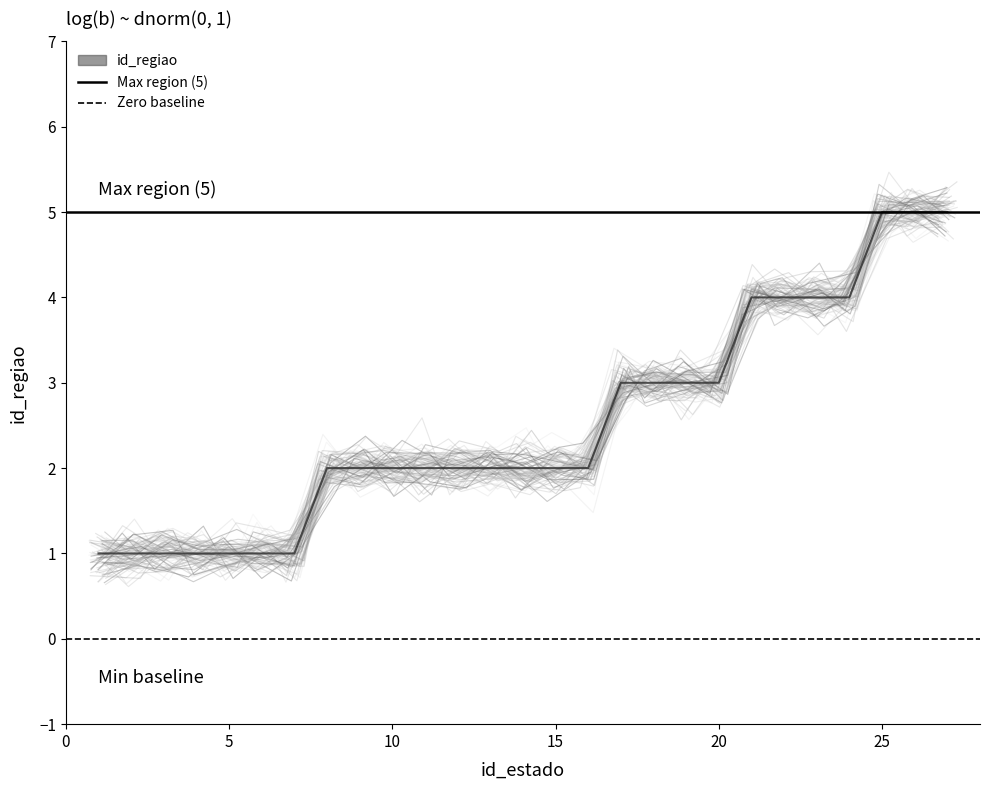

What is the greatest value displayed?

5